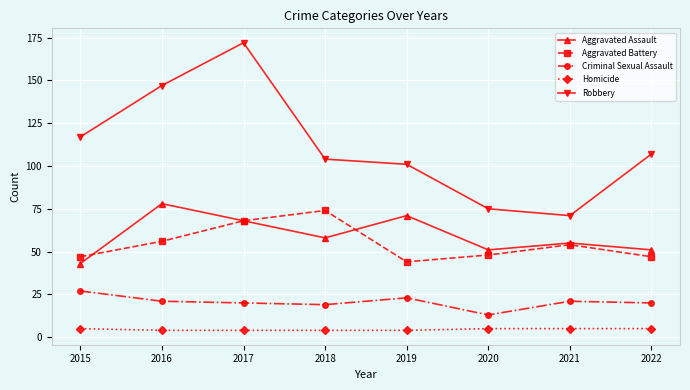

What is the total value across all series at 2018?

259